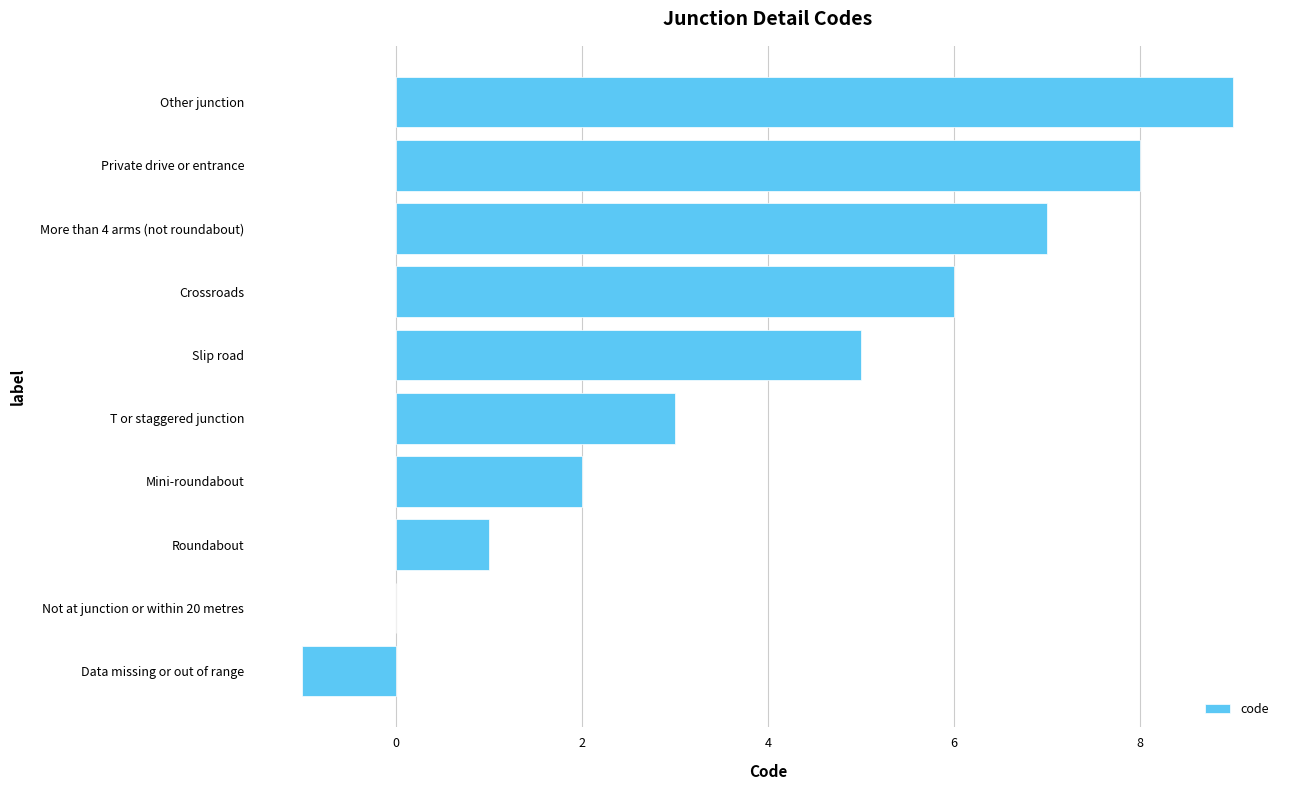

What is the maximum value shown in the chart?

9